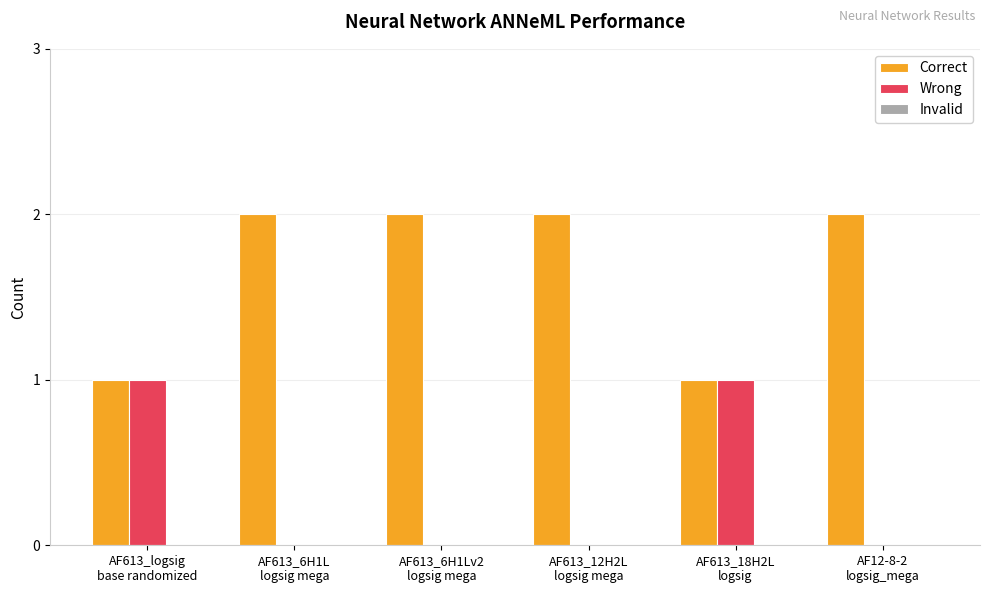

What is the sum of all Correct values?

10